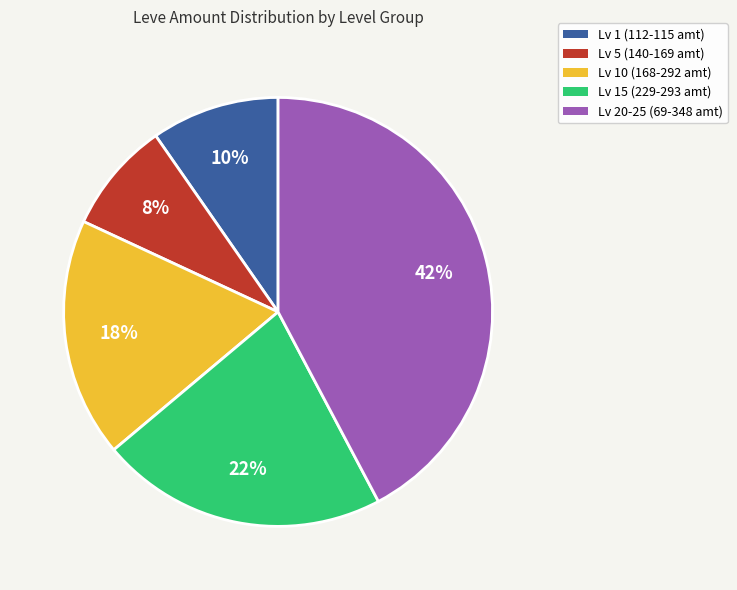

Is there any slice that represents more than half of the pie?

No